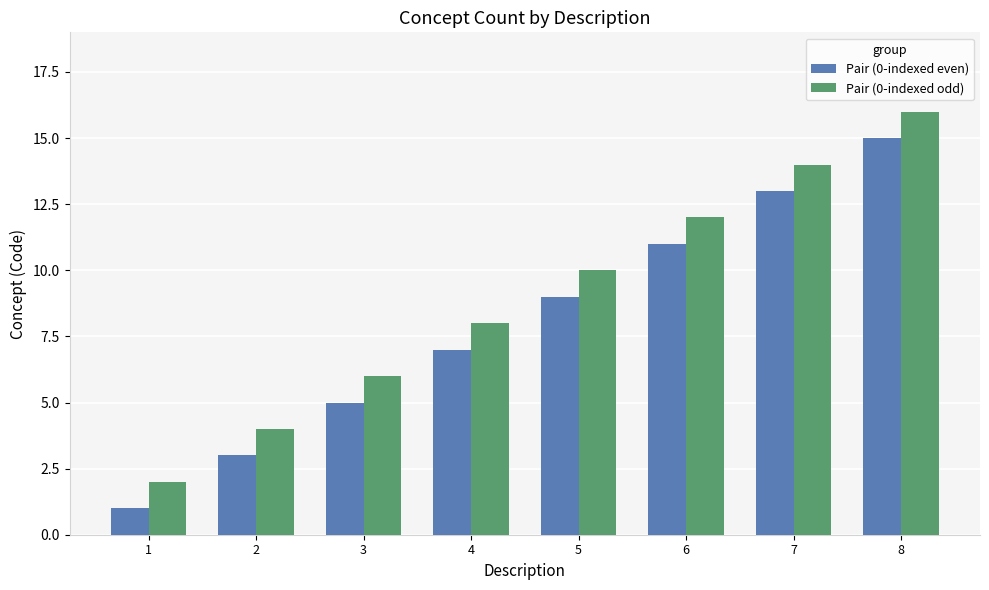

What is the difference between the maximum and minimum values in the Pair (0-indexed odd) series?

14